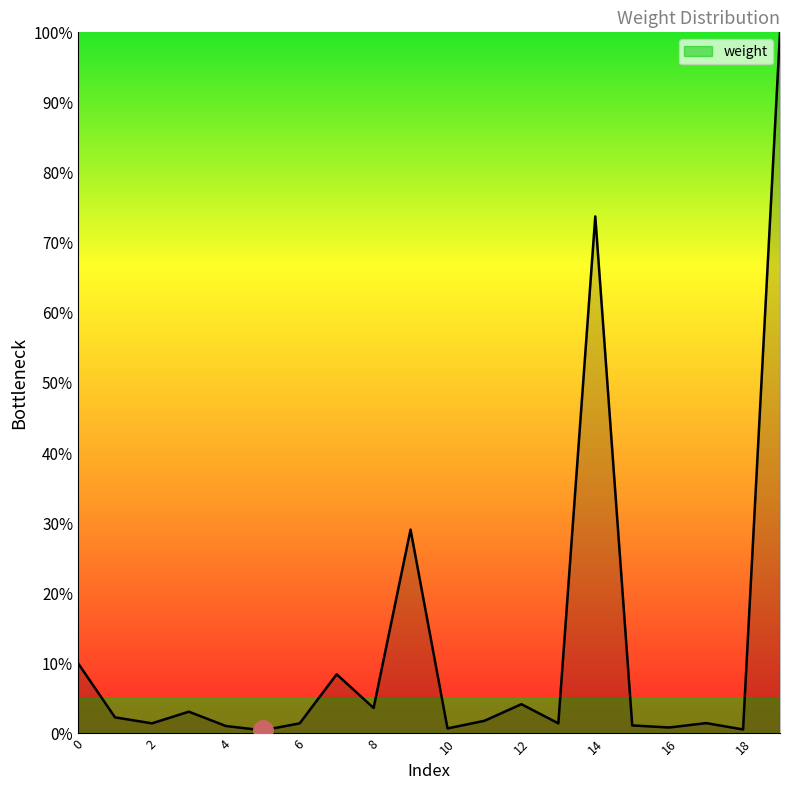

What is the difference between the maximum and minimum values?

99.6